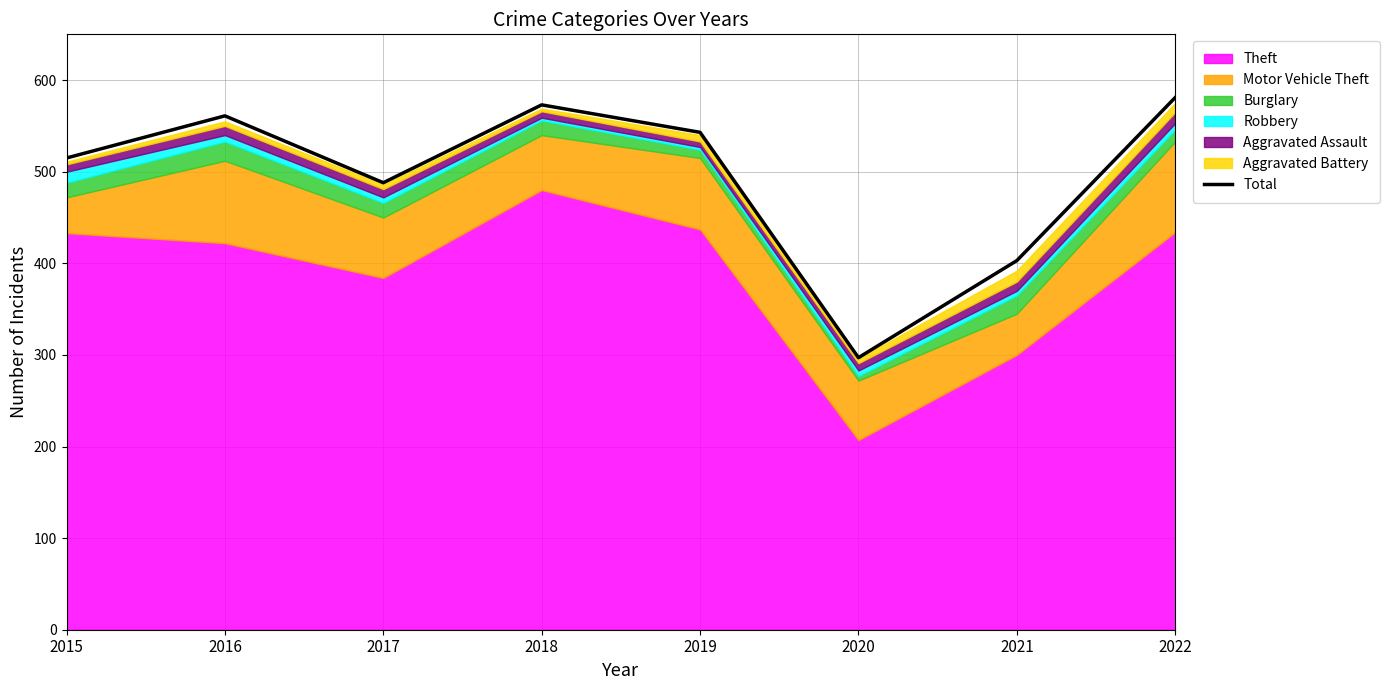

Which label corresponds to the largest value in the chart?

2022